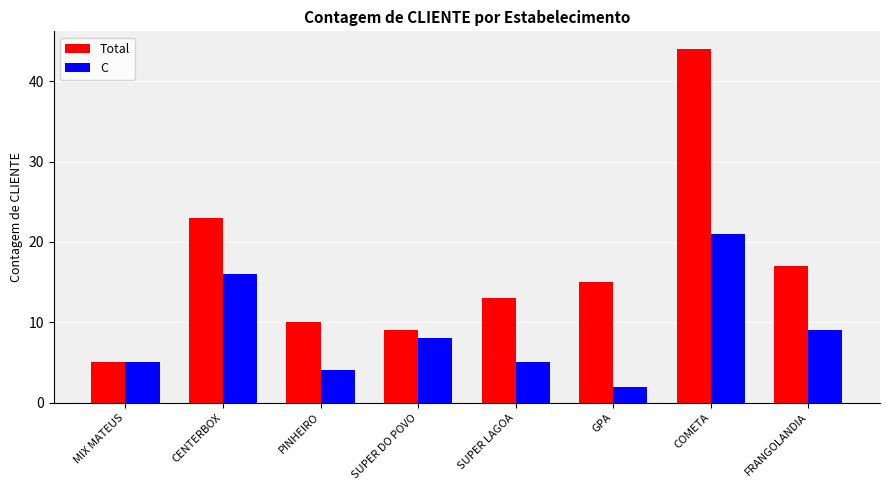

What are all the series names shown in the legend?

Total, C